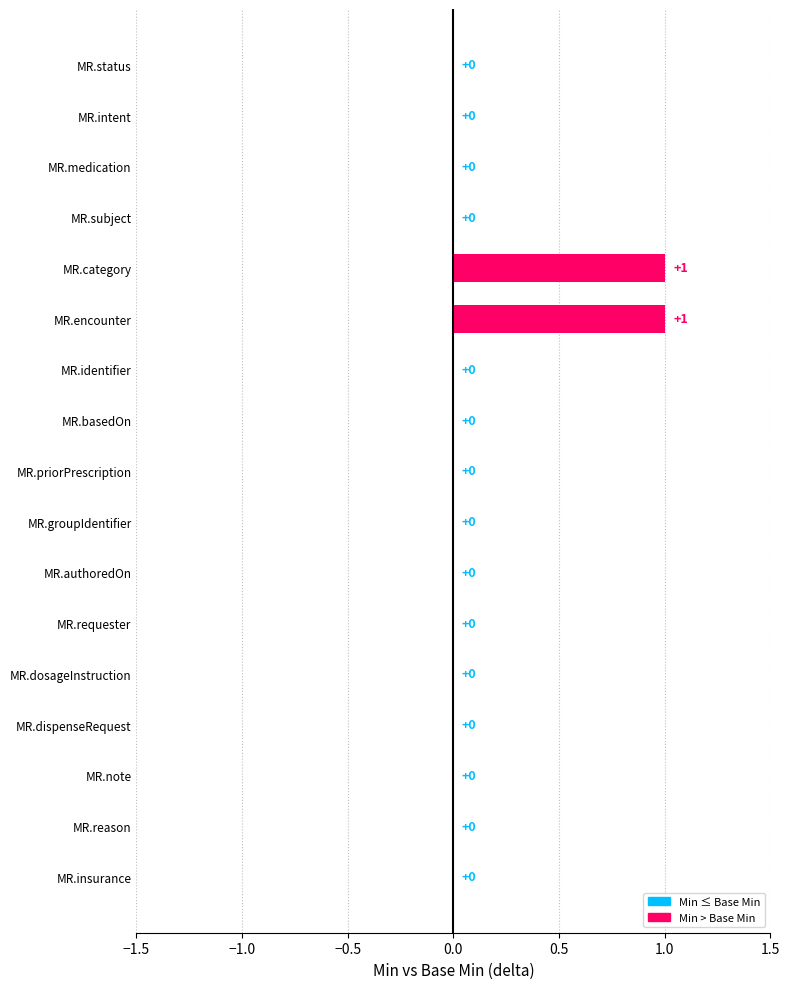

The chart shows a value of 1 at MR.reason. True or false?

False